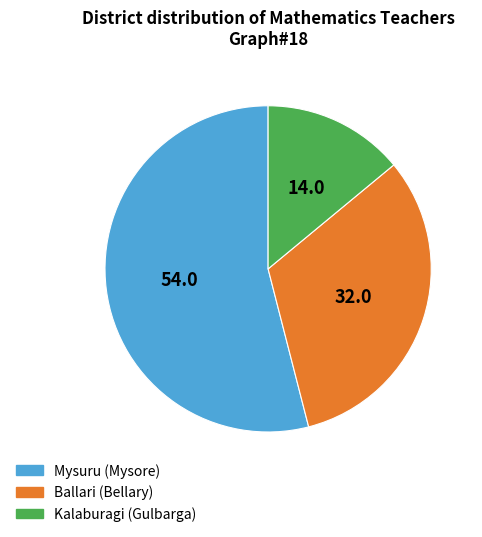

How many segments does this pie chart have?

3